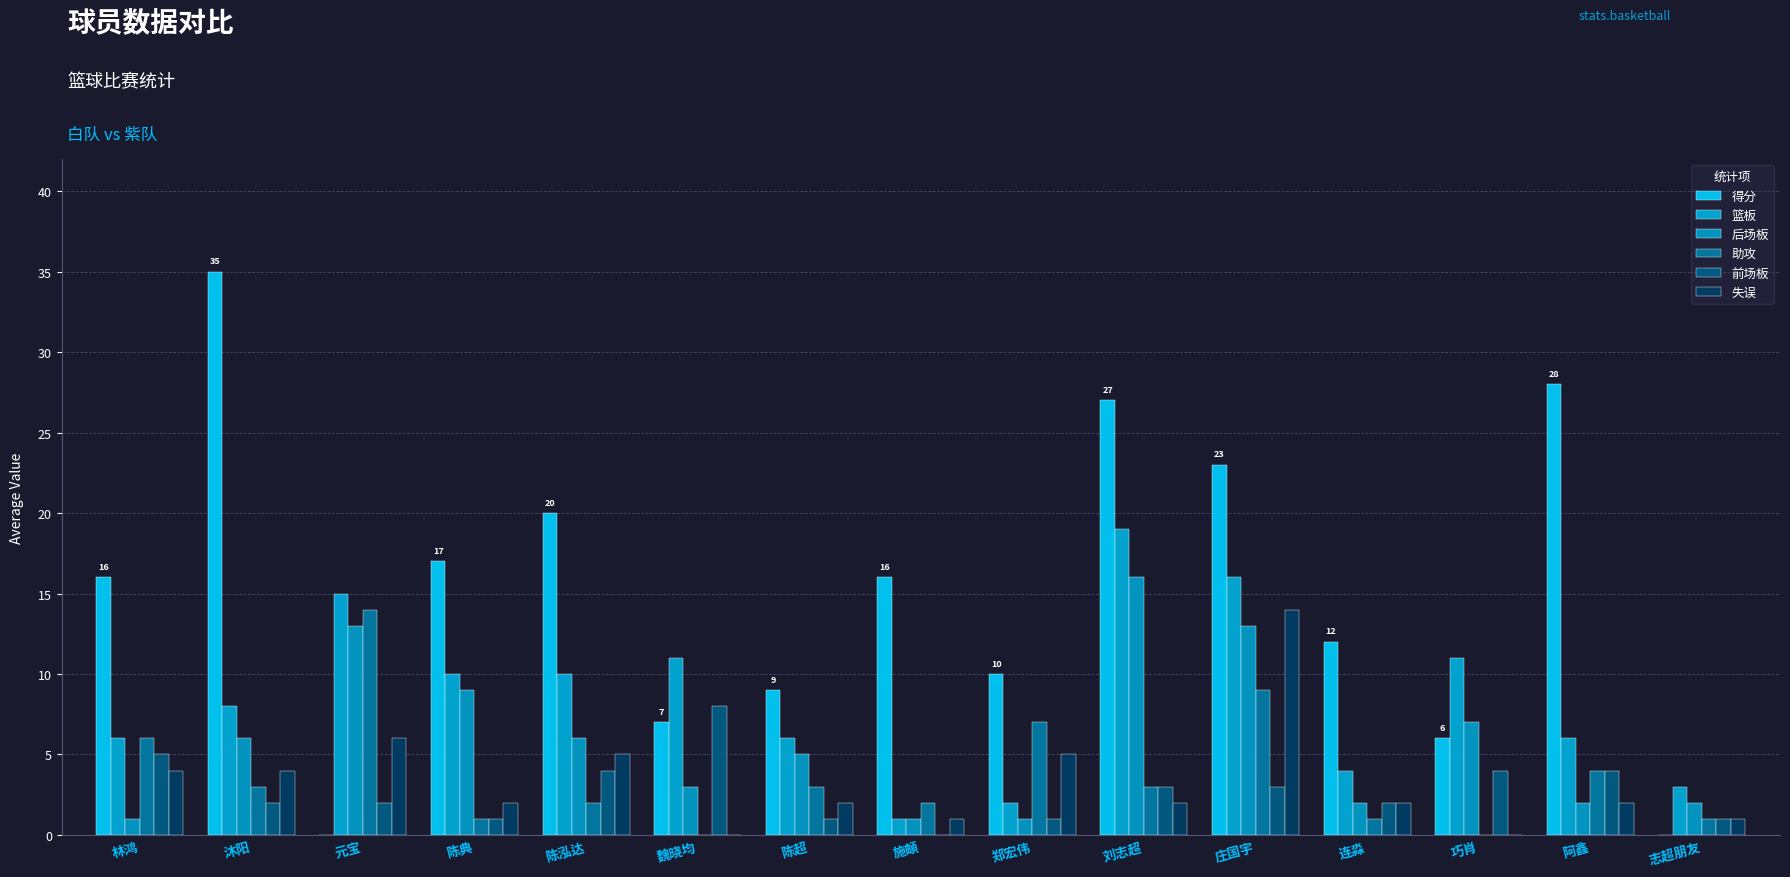

What is the value of the 助攻 bar at the 15th from the left?

1